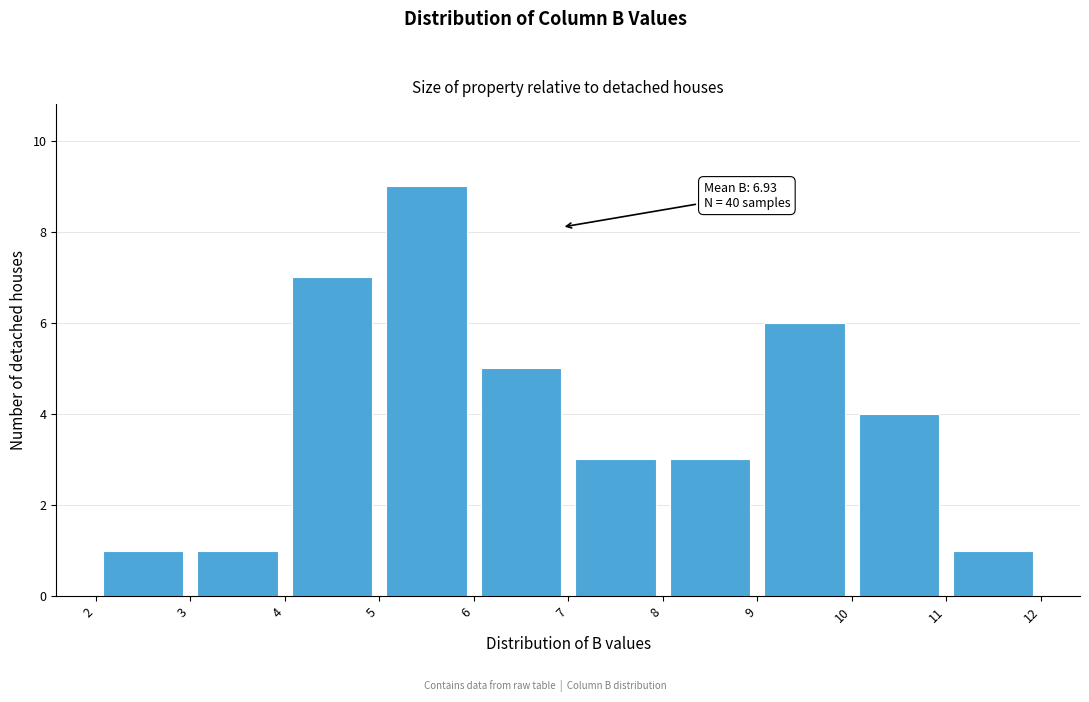

Over which range of the x-axis is the bar tallest?

5 to 6